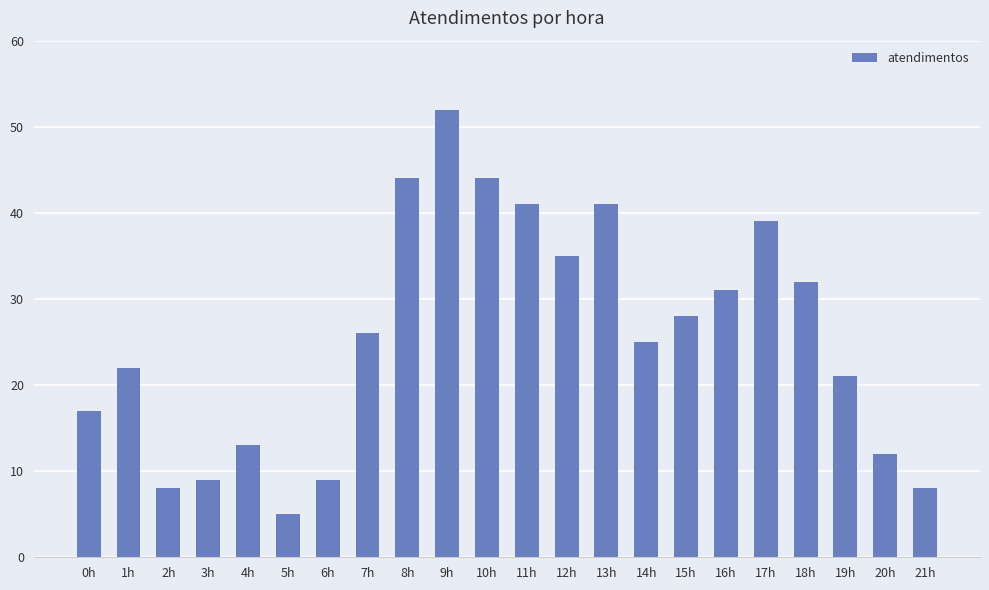

What is the smallest value displayed?

5